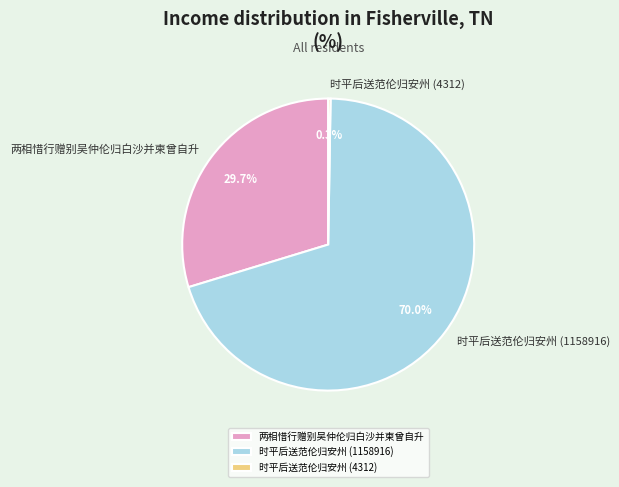

Which slice represents more than half of the pie?

时平后送范伦归安州 (1158916)